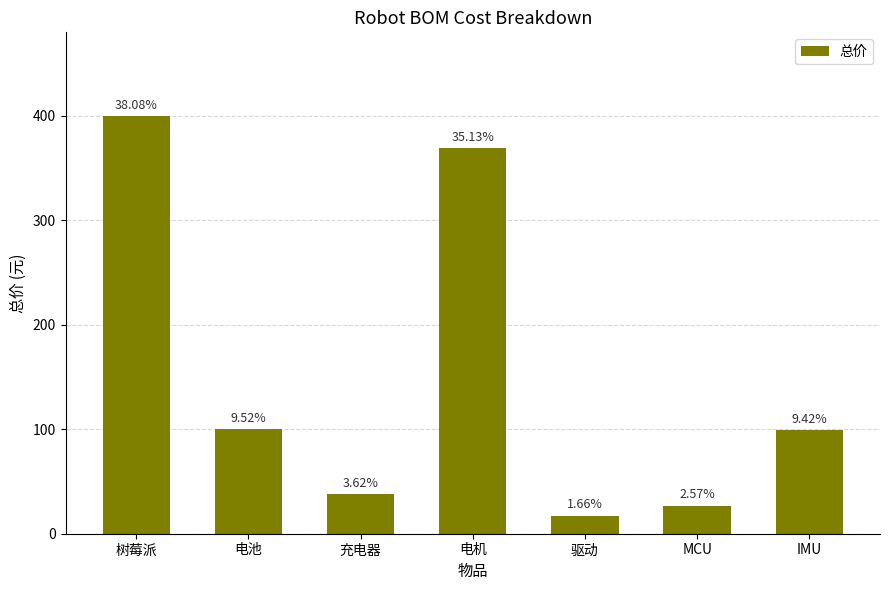

Where is the data nearest to the value 208?

电池